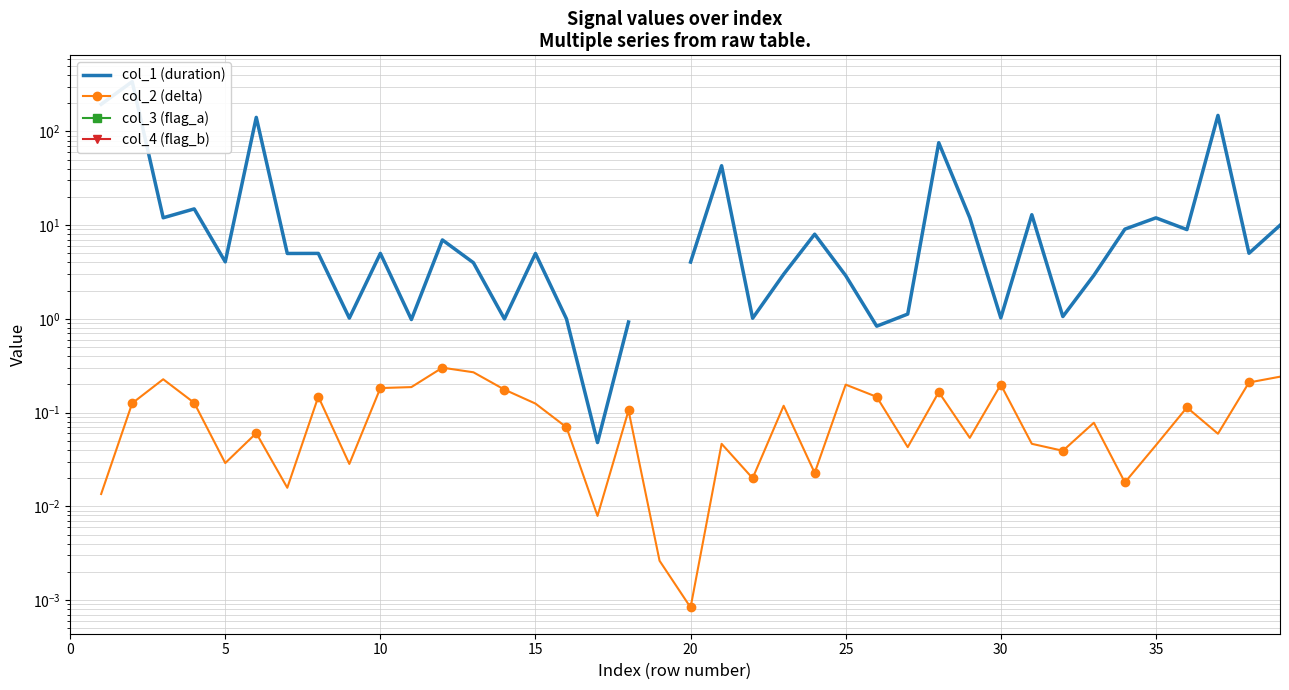

True or false: col_2 (delta) has a value of 0.2 at 10.

True